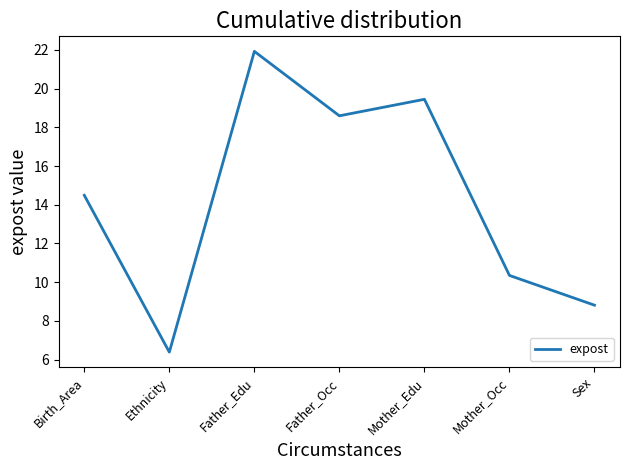

True or false: the data has more than 1 interior local peaks.

True